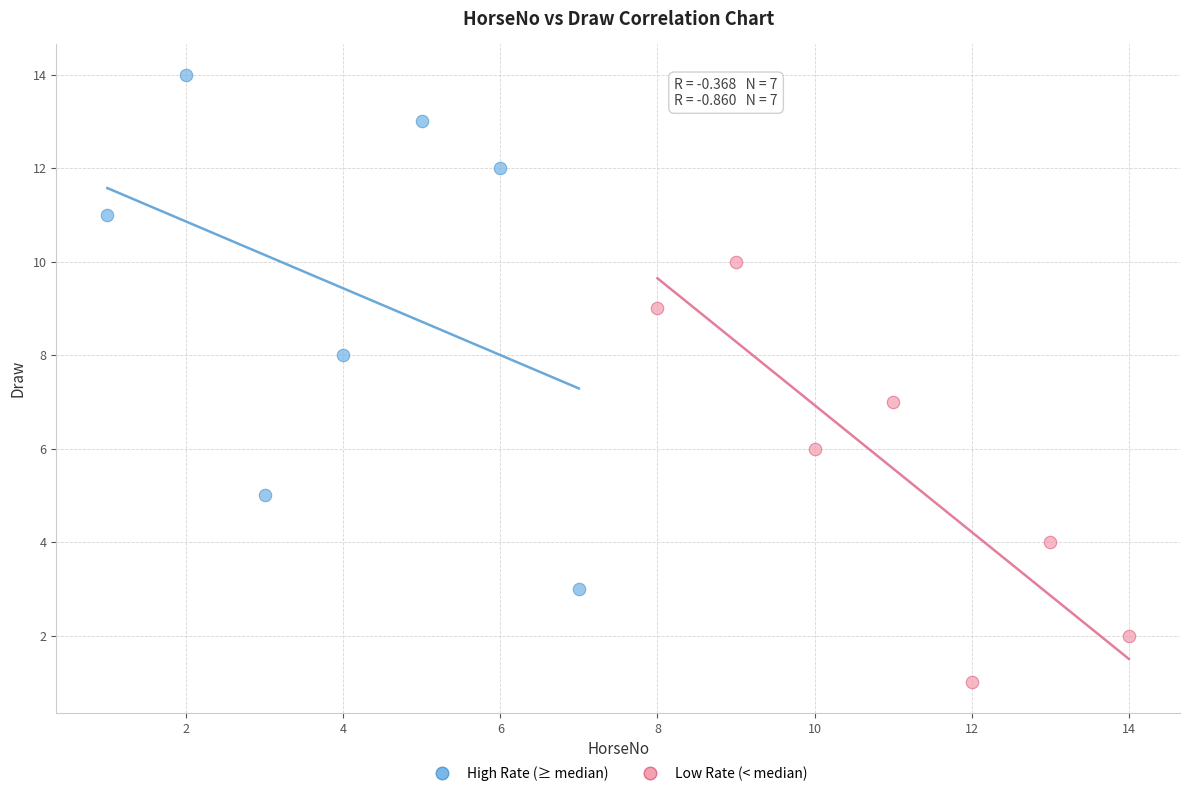

Which series contains the highest Y value?

High Rate (≥ median)